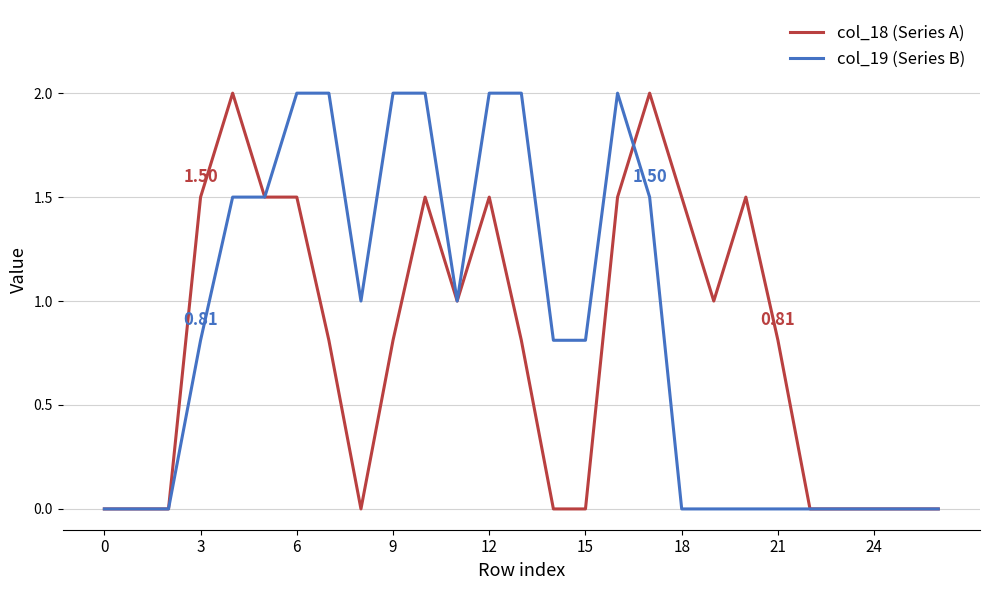

Which series changed the most between 9 and 18?

col_19 (Series B)